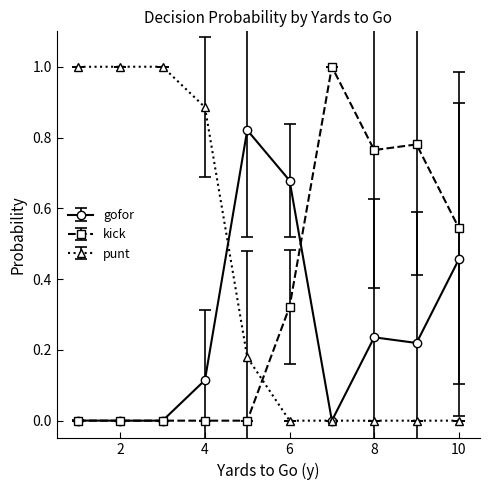

List the series in order of their overall mean, lowest first.

gofor, kick, punt